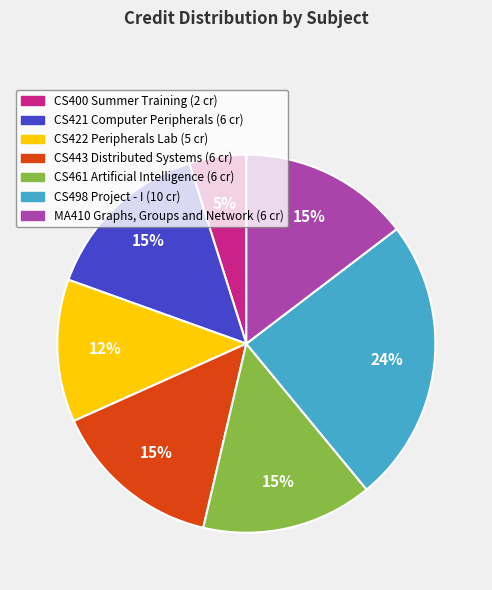

Which category has the smallest portion of the pie?

CS400 Summer Training